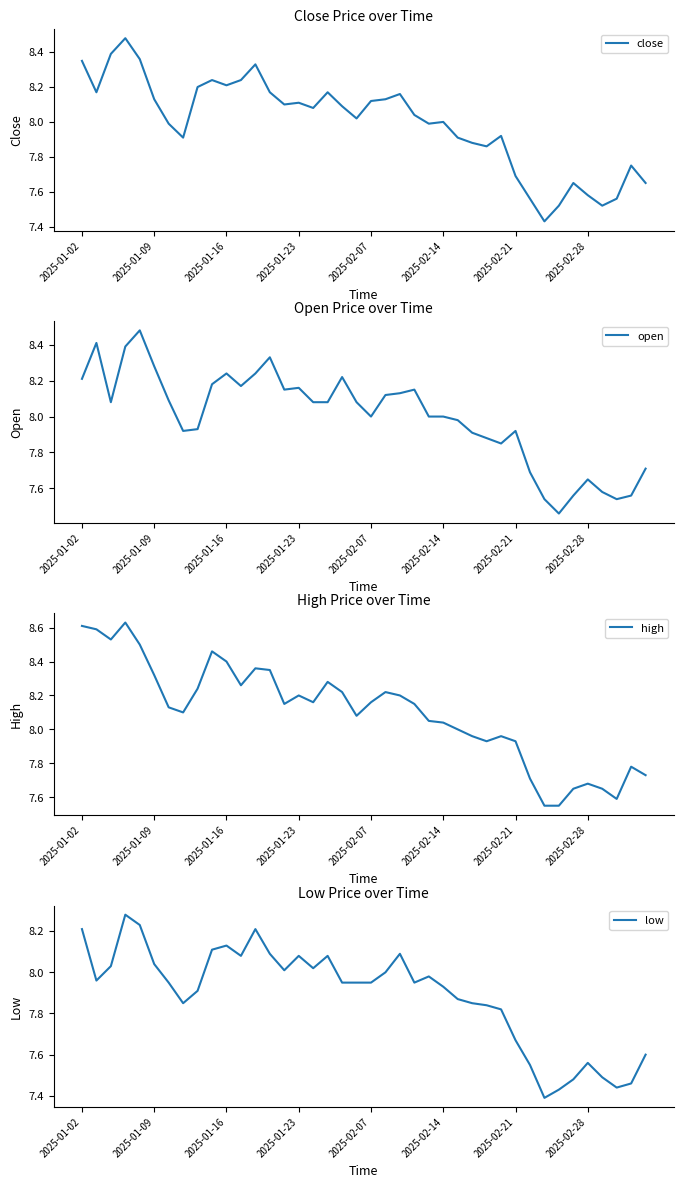

What is the maximum value shown in the chart?

8.6